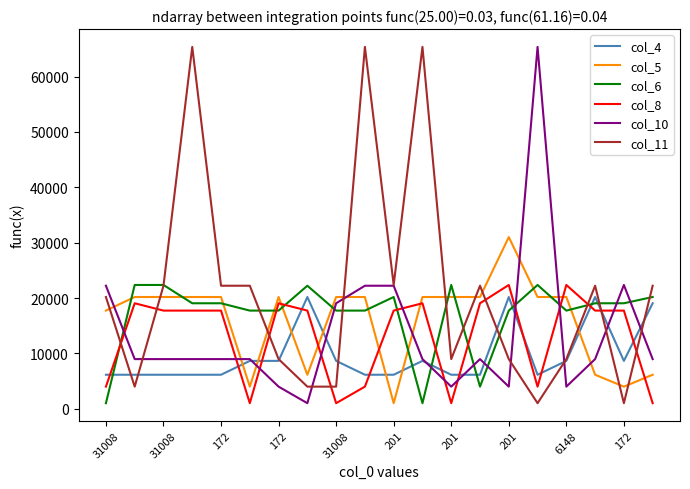

True or false: col_6 and col_4 intersect in this chart.

True